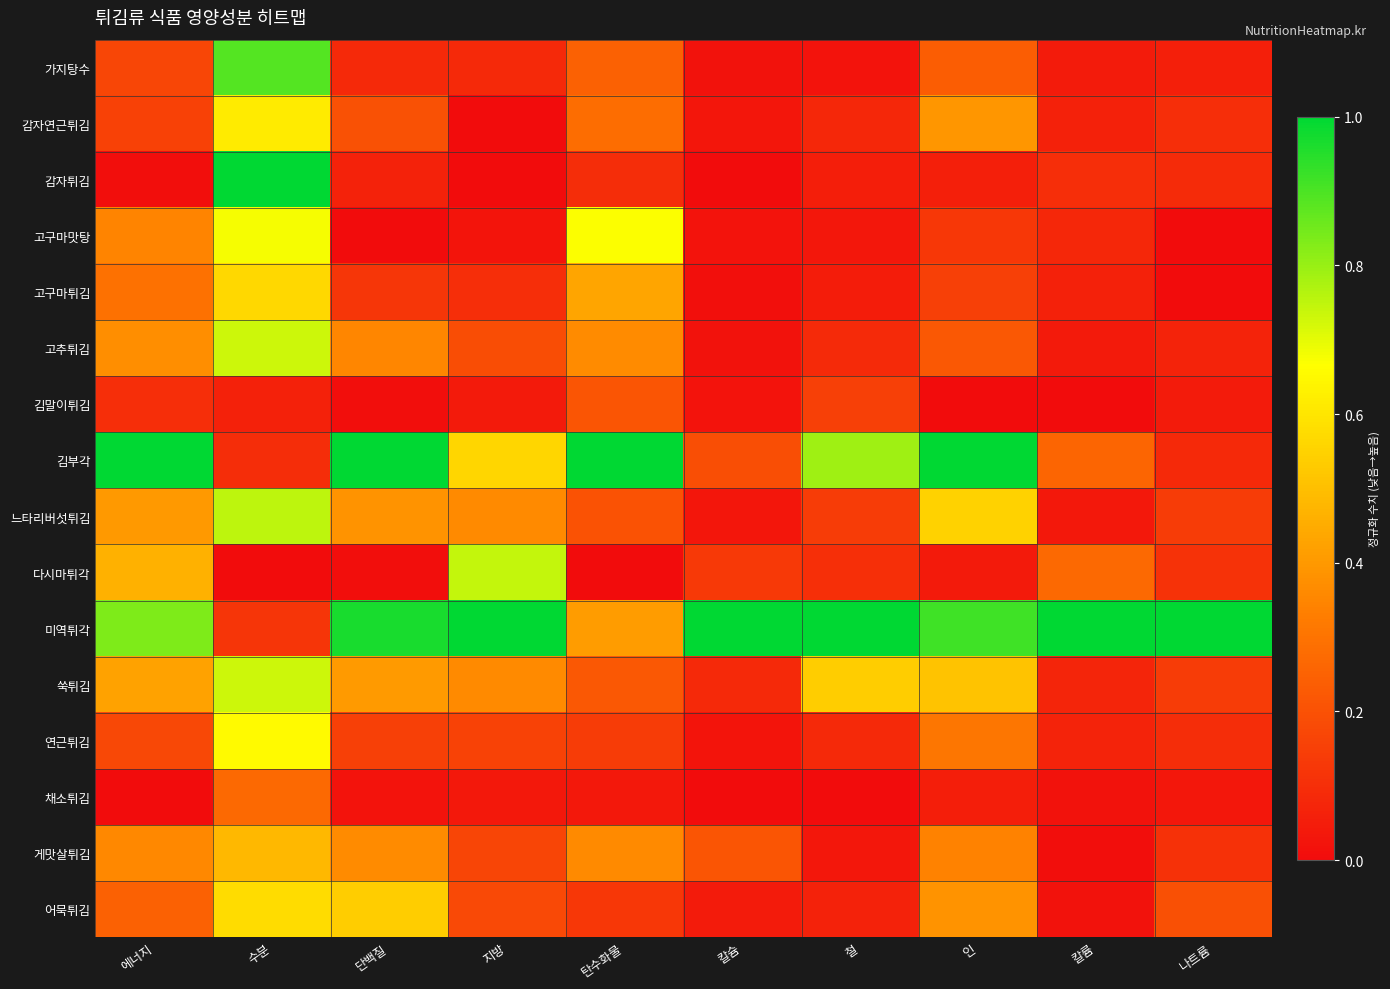

Reading left to right, list all the values displayed in this chart.

가지탕수: 에너지=0.2	수분=0.9	단백질=0.1	지방=0.1	탄수화물=0.2	칼슘=0.0	철=0.0	인=0.2	칼륨=0.0	나트륨=0.1
감자연근튀김: 에너지=0.2	수분=0.6	단백질=0.2	지방=0.0	탄수화물=0.3	칼슘=0.0	철=0.1	인=0.4	칼륨=0.1	나트륨=0.1
감자튀김: 에너지=0.0	수분=1.0	단백질=0.1	지방=0.0	탄수화물=0.1	칼슘=0.0	철=0.1	인=0.1	칼륨=0.1	나트륨=0.1
고구마맛탕: 에너지=0.3	수분=0.7	단백질=0.0	지방=0.0	탄수화물=0.7	칼슘=0.0	철=0.0	인=0.1	칼륨=0.1	나트륨=0.0
고구마튀김: 에너지=0.3	수분=0.6	단백질=0.1	지방=0.1	탄수화물=0.4	칼슘=0.0	철=0.0	인=0.1	칼륨=0.1	나트륨=0.0
고추튀김: 에너지=0.4	수분=0.7	단백질=0.4	지방=0.2	탄수화물=0.4	칼슘=0.0	철=0.1	인=0.2	칼륨=0.0	나트륨=0.1
김말이튀김: 에너지=0.1	수분=0.1	단백질=0.0	지방=0.0	탄수화물=0.2	칼슘=0.0	철=0.2	인=0.0	칼륨=0.0	나트륨=0.0
김부각: 에너지=1.0	수분=0.1	단백질=1.0	지방=0.6	탄수화물=1.0	칼슘=0.2	철=0.8	인=1.0	칼륨=0.3	나트륨=0.1
느타리버섯튀김: 에너지=0.4	수분=0.8	단백질=0.4	지방=0.4	탄수화물=0.2	칼슘=0.0	철=0.1	인=0.6	칼륨=0.0	나트륨=0.1
다시마튀각: 에너지=0.5	수분=0.0	단백질=0.0	지방=0.7	탄수화물=0.0	칼슘=0.1	철=0.1	인=0.0	칼륨=0.3	나트륨=0.1
미역튀각: 에너지=0.8	수분=0.1	단백질=1.0	지방=1.0	탄수화물=0.4	칼슘=1.0	철=1.0	인=0.9	칼륨=1.0	나트륨=1.0
쑥튀김: 에너지=0.4	수분=0.7	단백질=0.4	지방=0.4	탄수화물=0.2	칼슘=0.1	철=0.5	인=0.5	칼륨=0.1	나트륨=0.1
연근튀김: 에너지=0.2	수분=0.7	단백질=0.2	지방=0.2	탄수화물=0.1	칼슘=0.0	철=0.1	인=0.3	칼륨=0.1	나트륨=0.1
채소튀김: 에너지=0.0	수분=0.3	단백질=0.0	지방=0.0	탄수화물=0.0	칼슘=0.0	철=0.0	인=0.1	칼륨=0.0	나트륨=0.0
게맛살튀김: 에너지=0.4	수분=0.5	단백질=0.4	지방=0.2	탄수화물=0.4	칼슘=0.2	철=0.0	인=0.3	칼륨=0.0	나트륨=0.1
어묵튀김: 에너지=0.2	수분=0.6	단백질=0.5	지방=0.2	탄수화물=0.1	칼슘=0.0	철=0.1	인=0.4	칼륨=0.0	나트륨=0.2